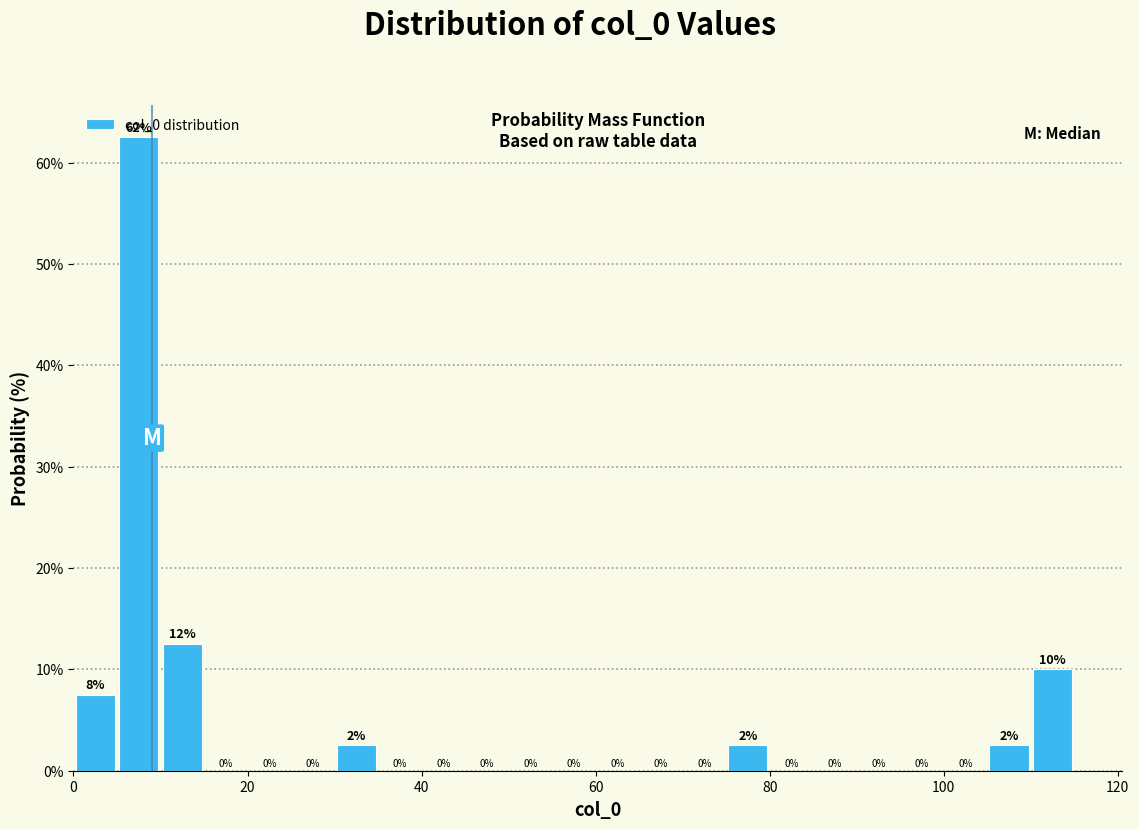

Around what value on the x-axis is the tallest bar? Give the approximate position of its centre, as read against the axis.

8